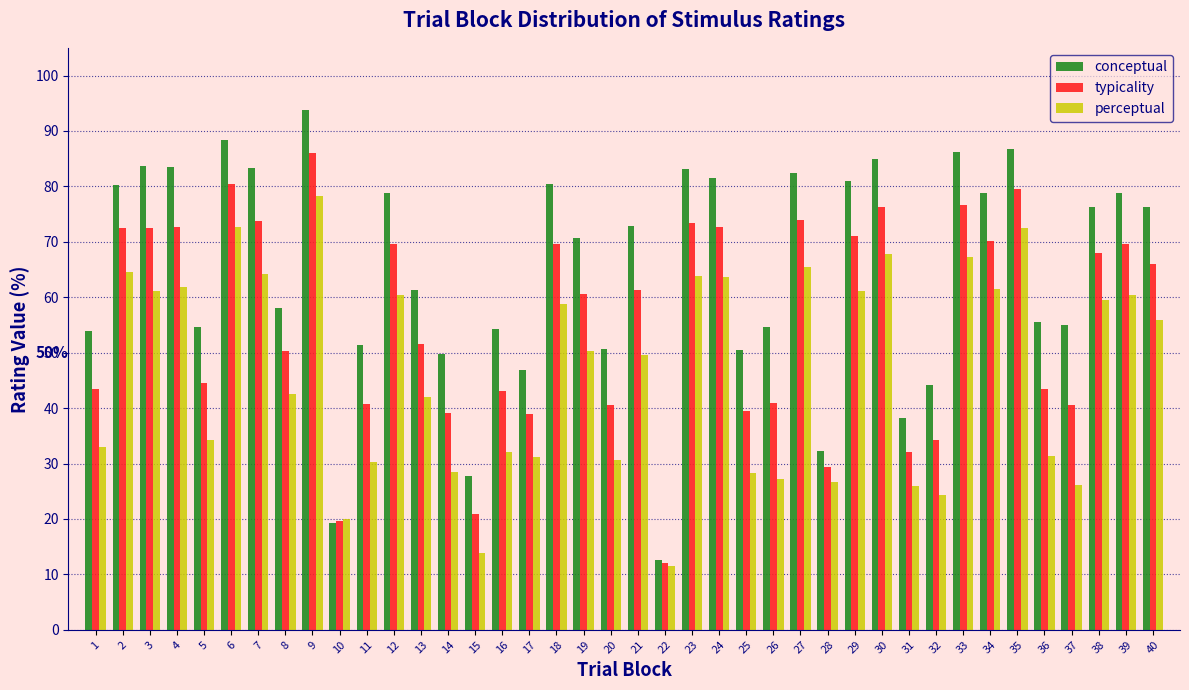

At 16, list the series in order from smallest to largest.

perceptual, typicality, conceptual